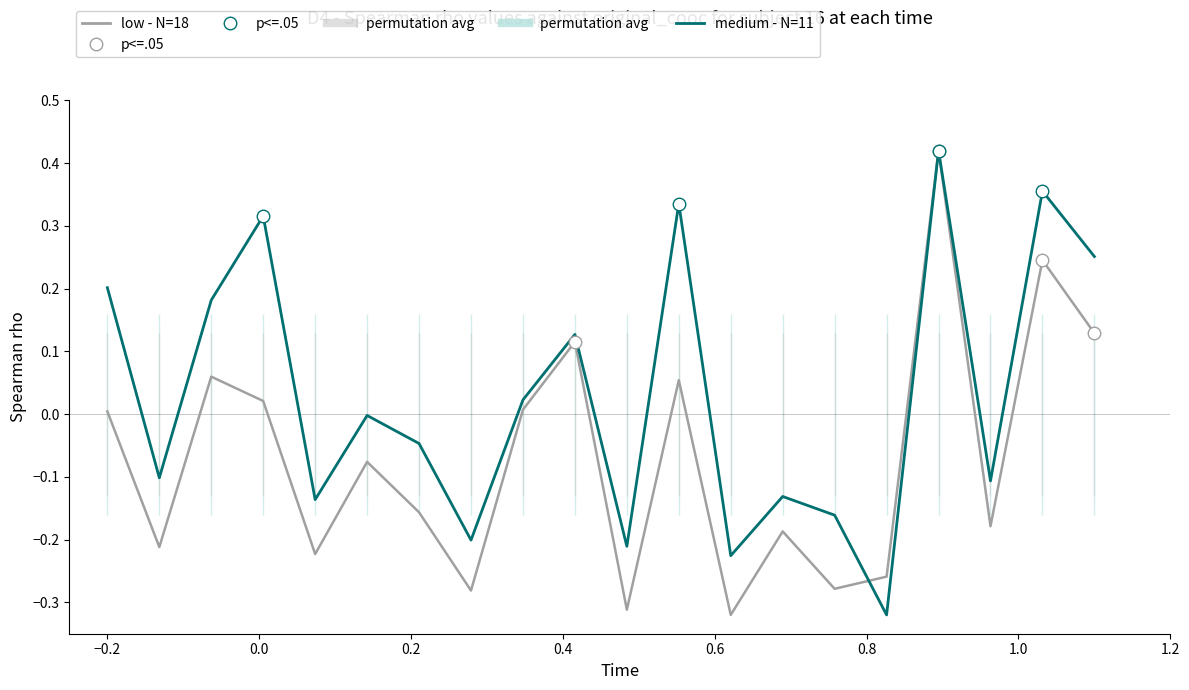

How many positive values does the medium - N=11 series have?

9